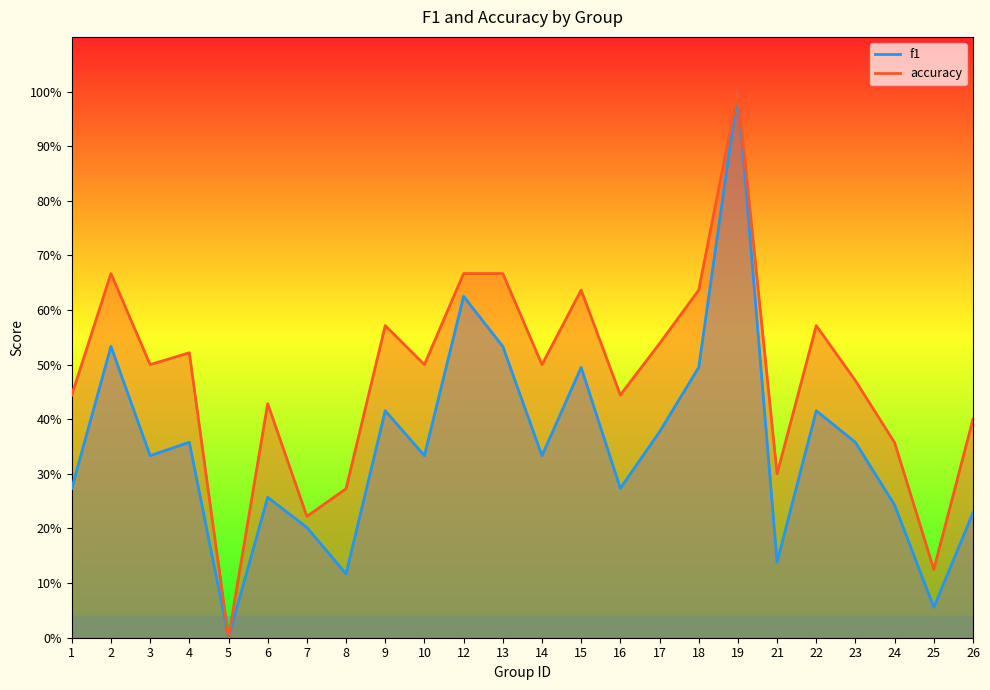

The value of accuracy at 19 is 1.5. True or false?

False